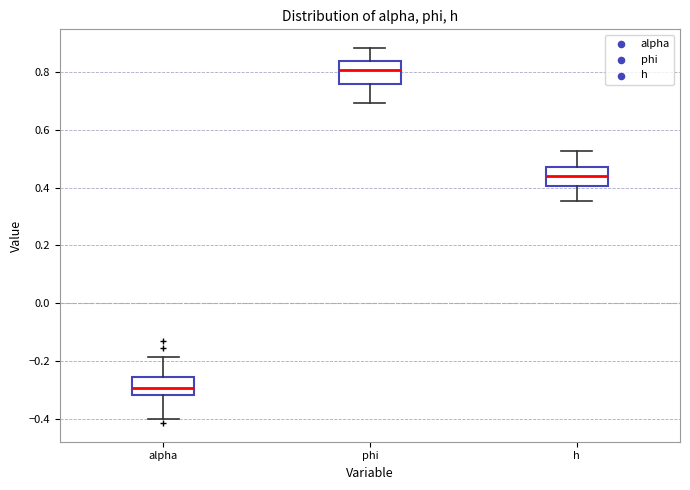

Which box's median line is the highest?

phi